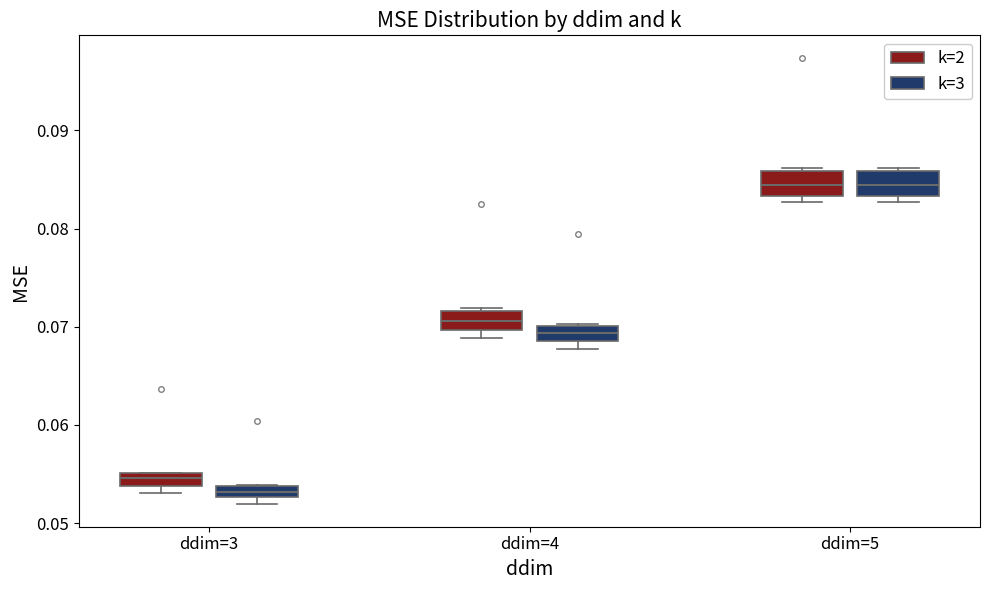

Where is the lower edge of the box for ddim=4 (k=3) on the y-axis? The values are not printed on the chart, so give them approximately, as read against the axis.

0.069